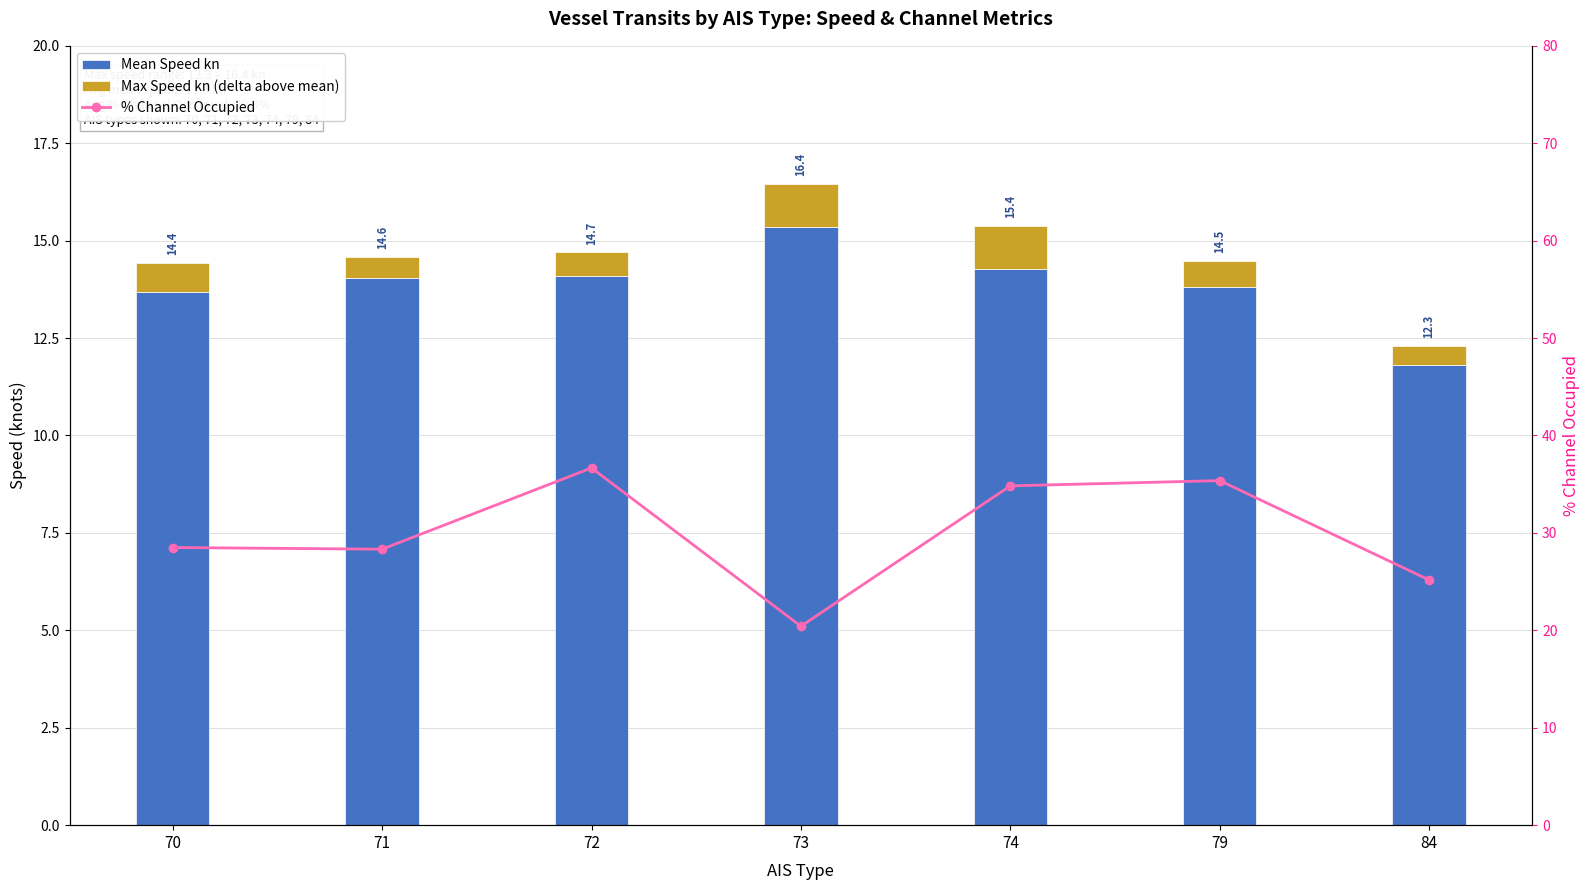

What are all the series names shown in the legend?

Mean Speed kn, Max Speed kn (delta above mean), % Channel Occupied